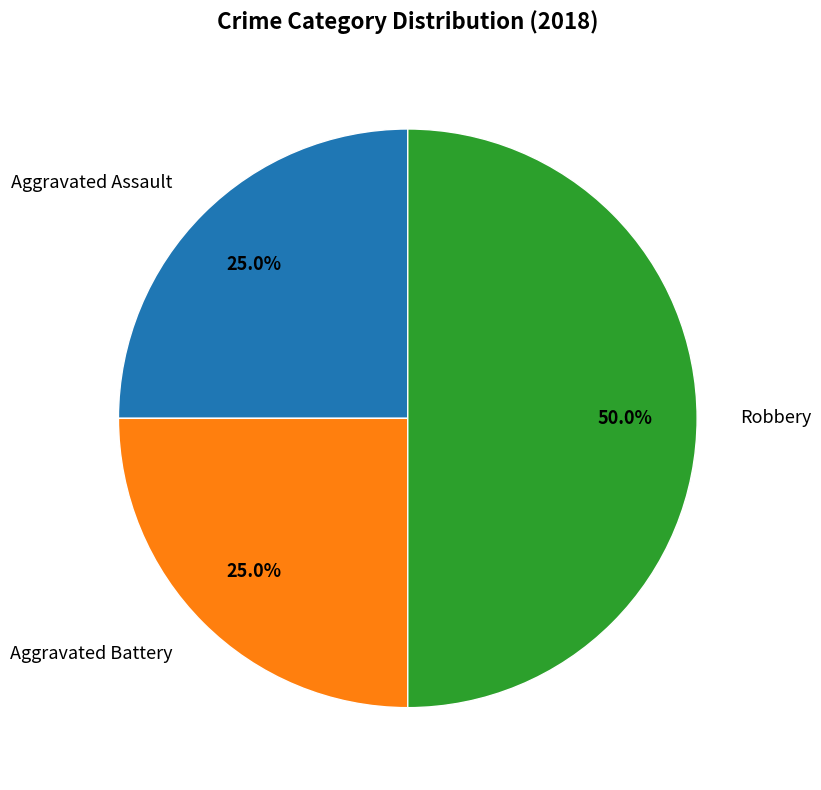

How many slices are in this pie chart?

3